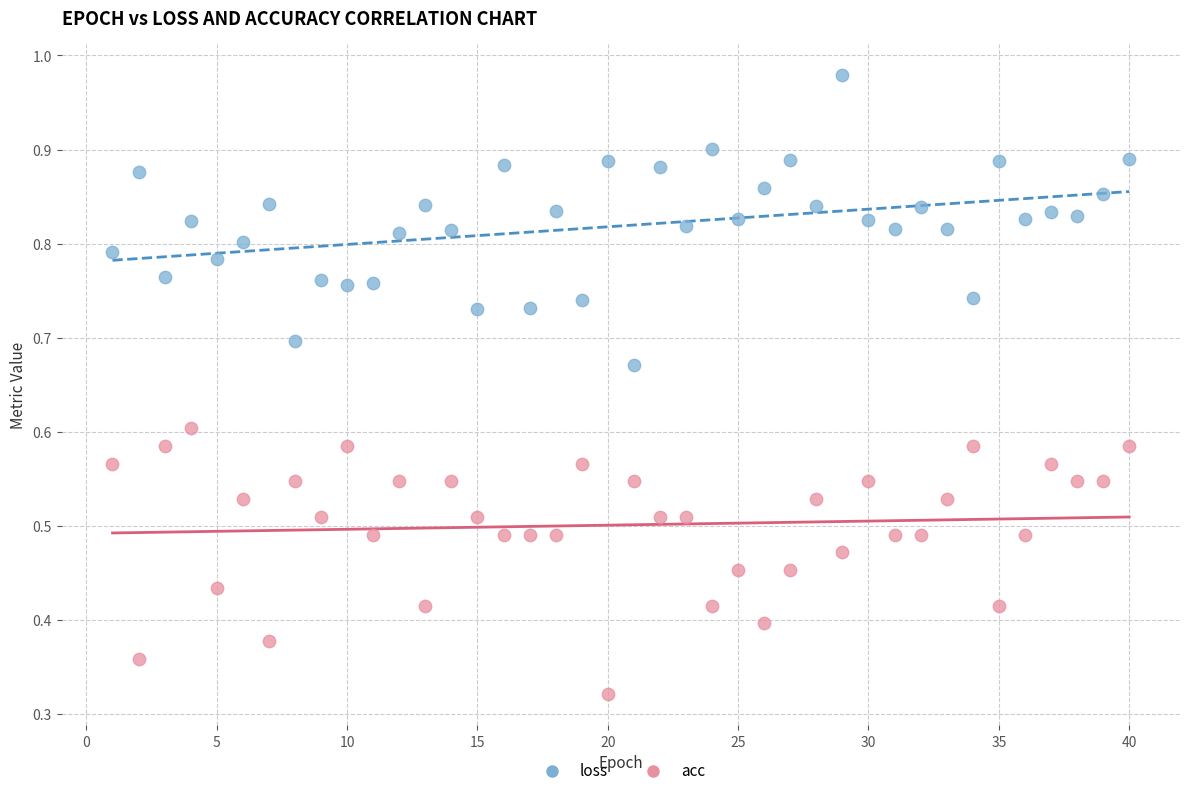

What are all the series names shown in the legend?

loss, acc